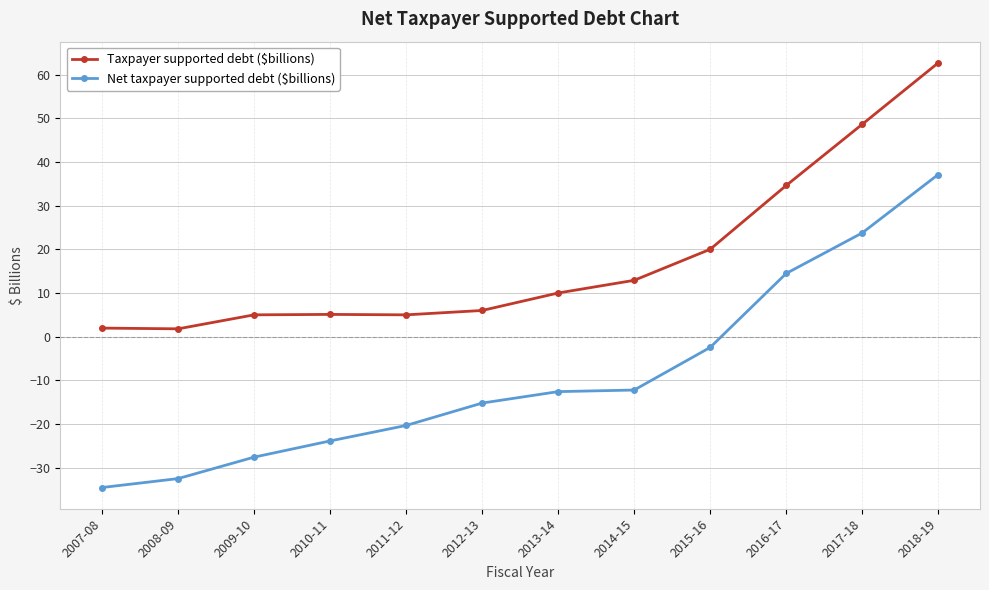

What is the difference between the second highest and minimum values in the Taxpayer supported debt ($billions) series?

46.8